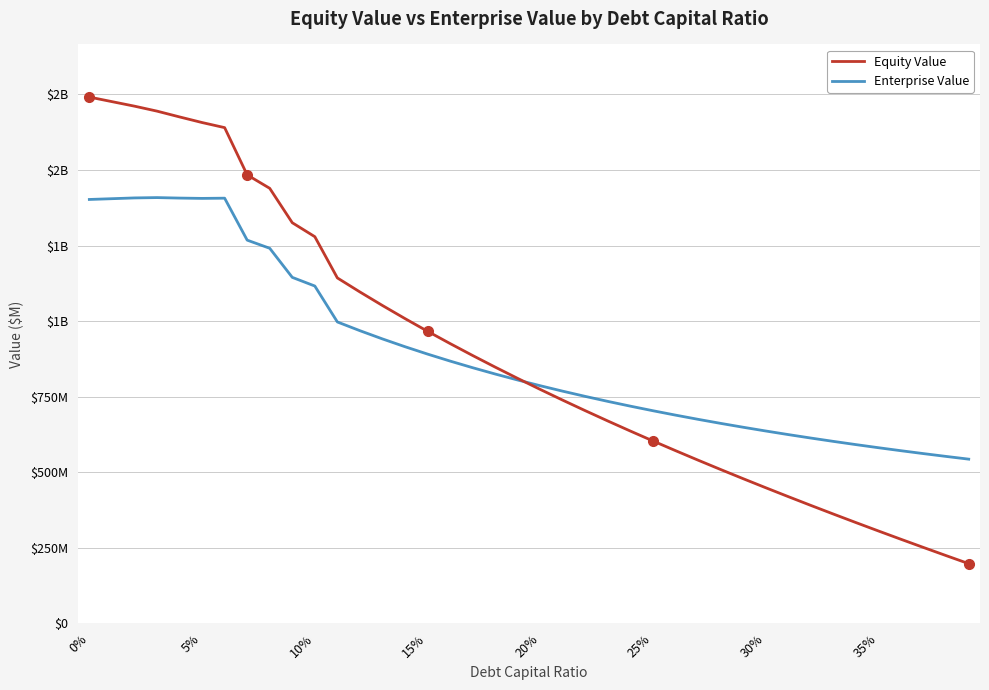

Does the chart display data point markers on the line(s)?

No